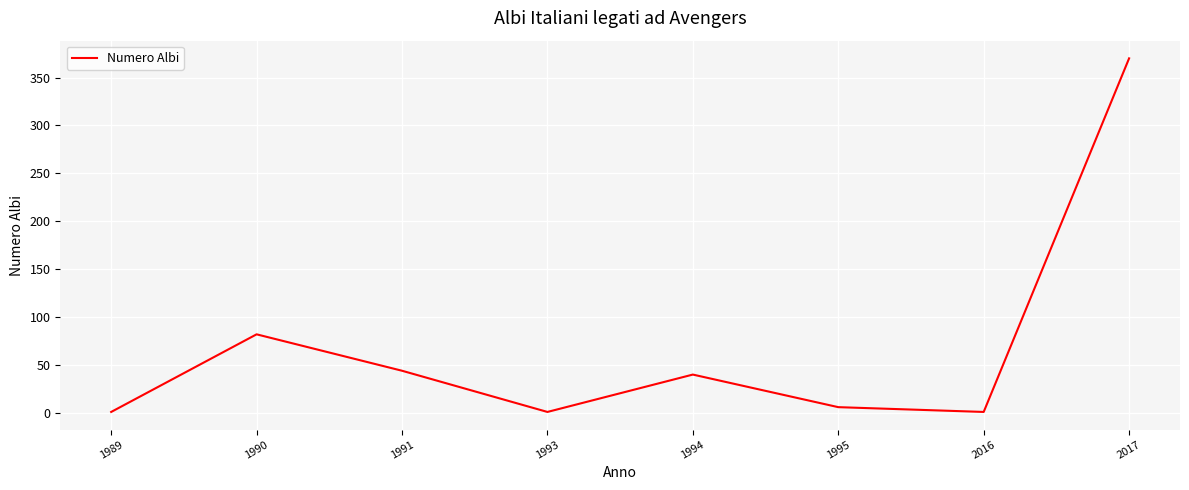

Reading right to left, transcribe all the data shown in this chart.

2017=370	2016=1	1995=6	1994=40	1993=1	1991=44	1990=82	1989=1